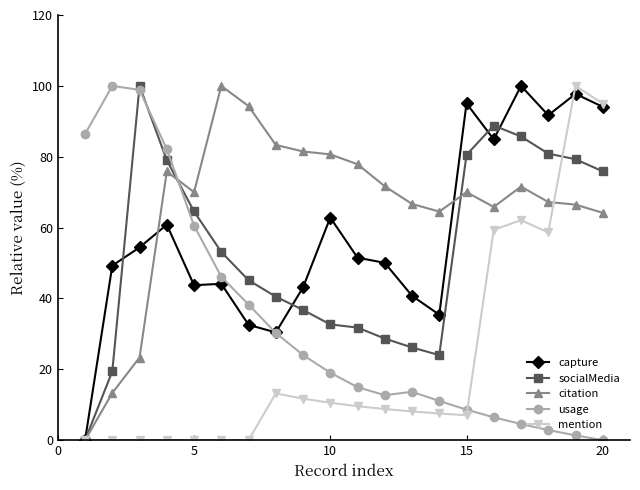

Which series has the largest total across all categories?

citation